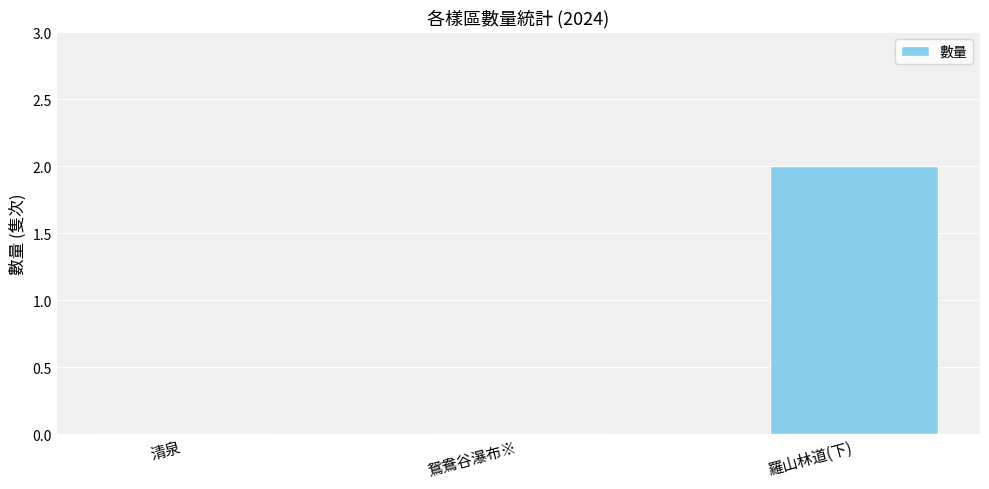

The value at 羅山林道(下) is 2. True or false?

True